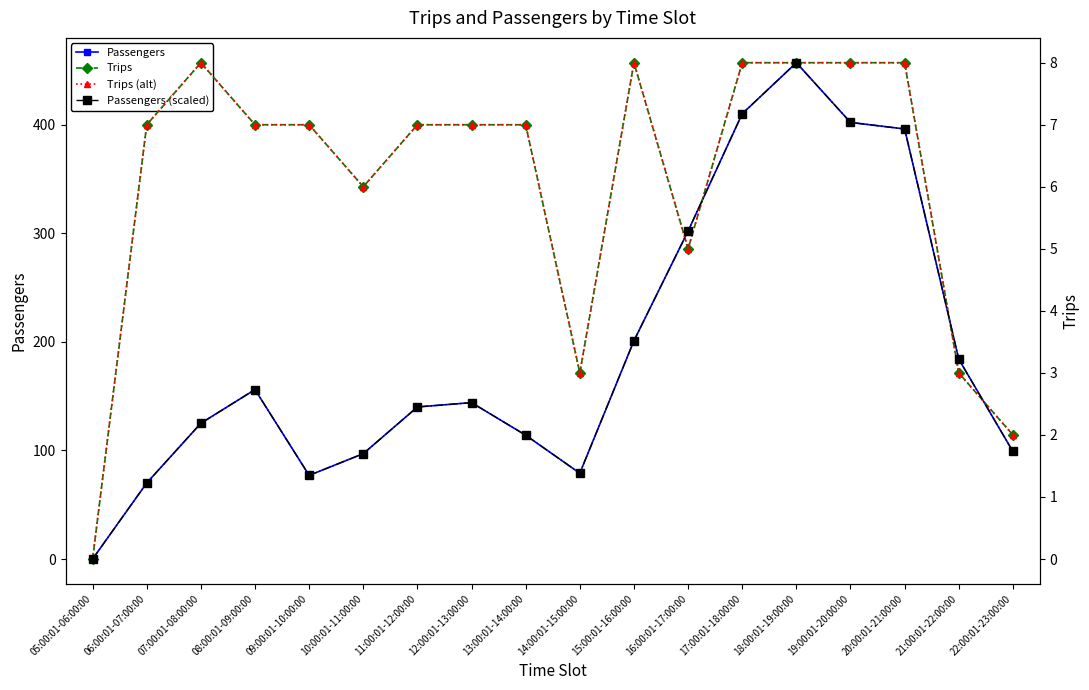

How many distinct data groups are displayed?

4